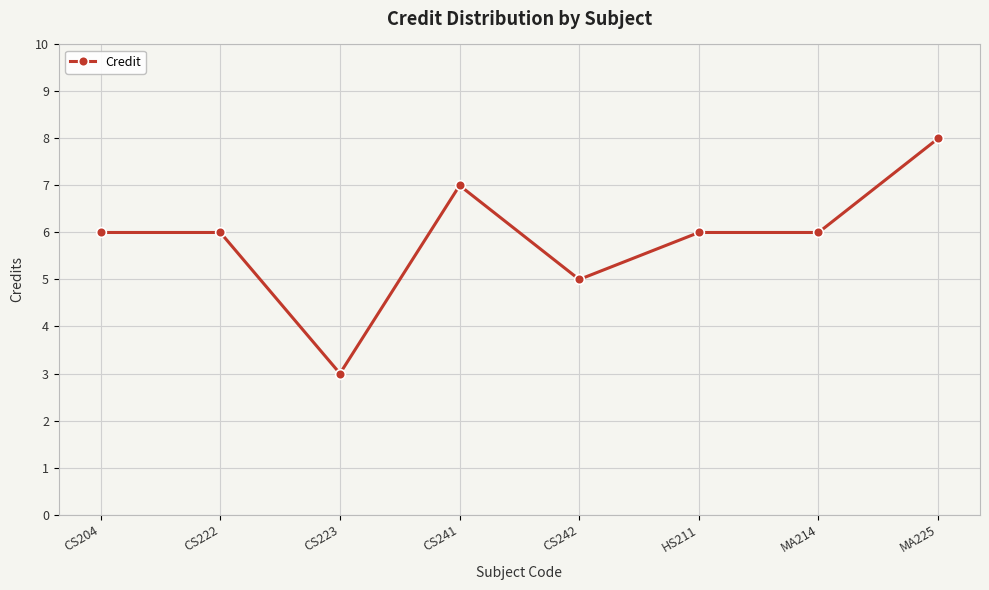

Where is the data nearest to the value 5?

CS242